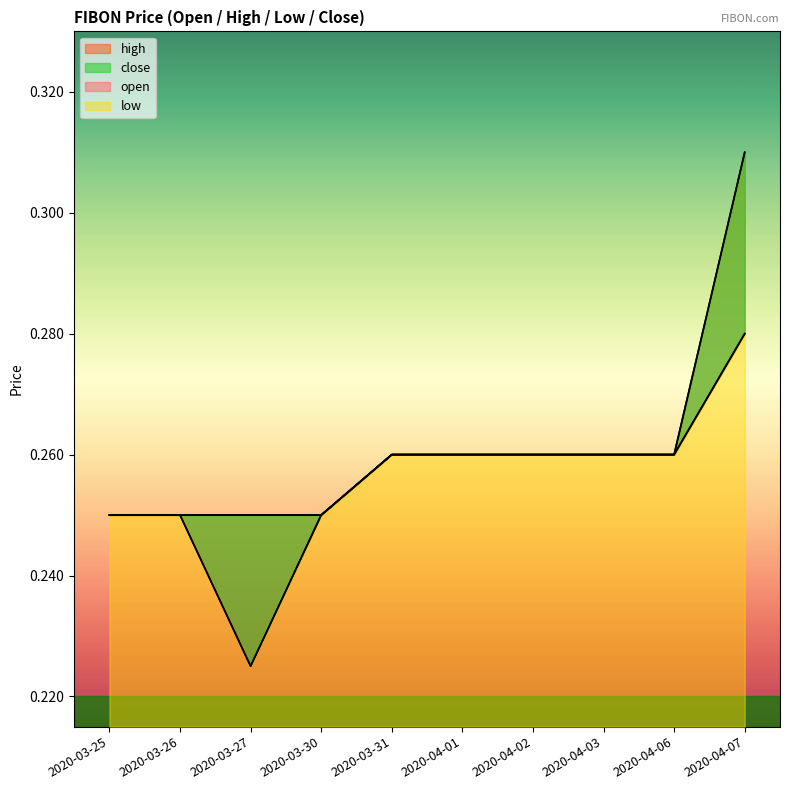

List the series in order of their peak value, lowest first.

open, low, high, close